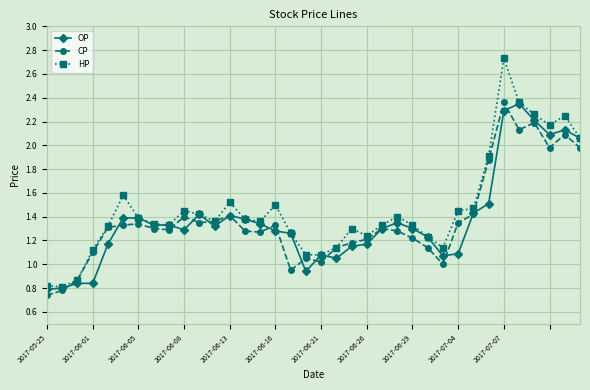

At how many categories does at least one series exceed 1?

33